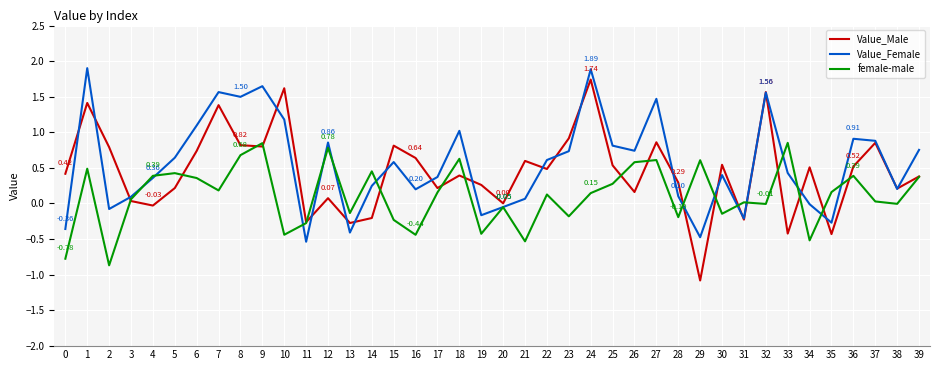

What is the difference between the highest and lowest values at 11?

0.3